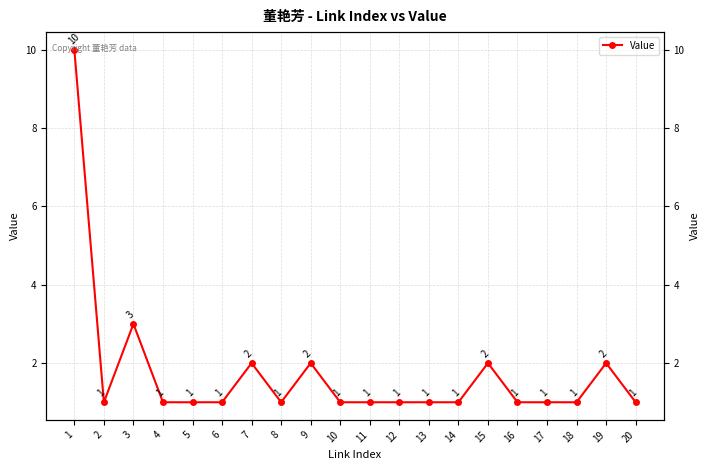

True or false: the data shows 0 at 12.

False